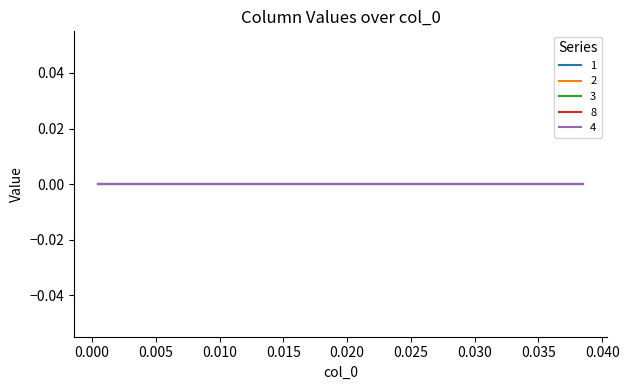

True or false: 3 and 2 intersect in this chart.

False